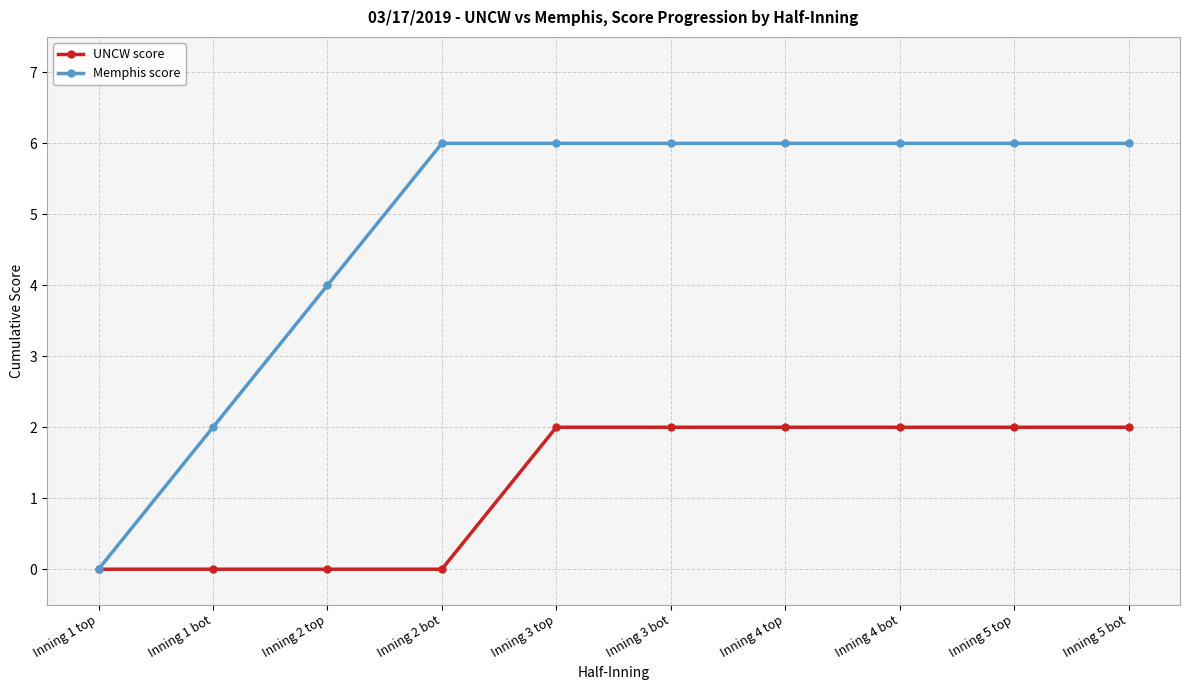

Which series has the largest total across all categories?

Memphis score